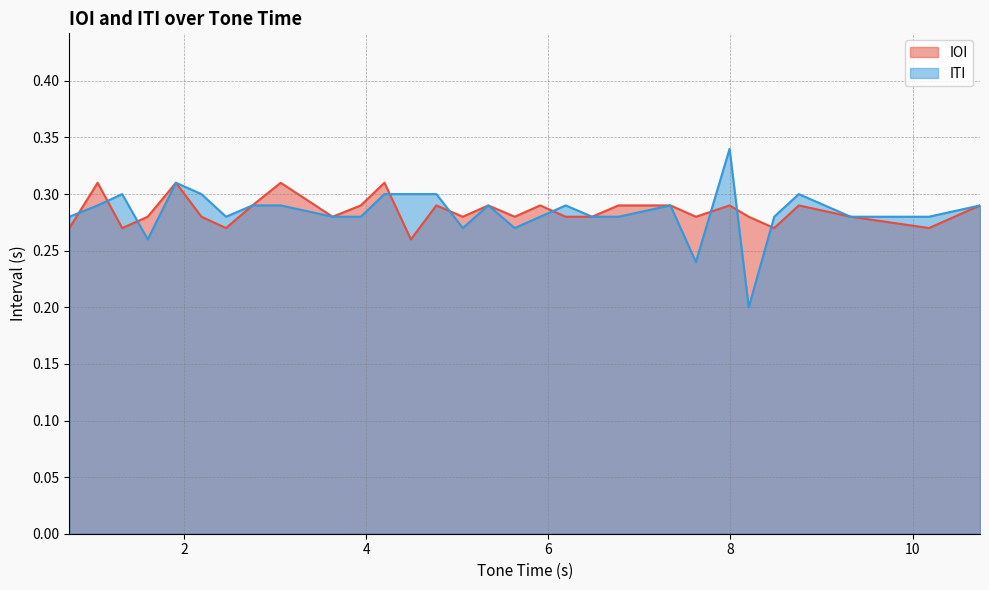

How many categories are shown in the chart?

30